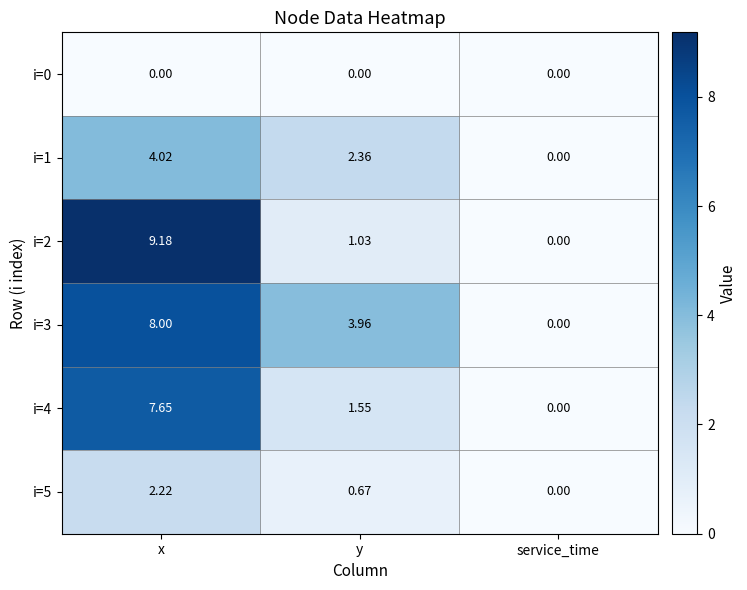

Which category has the lowest value in the i=5 series?

service_time